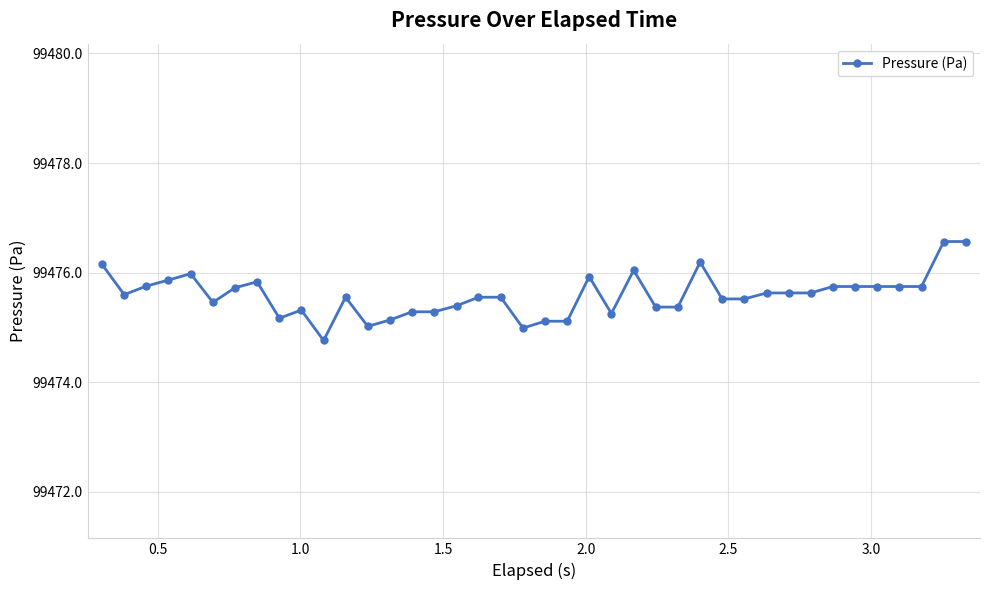

How many categories are shown in the chart?

40